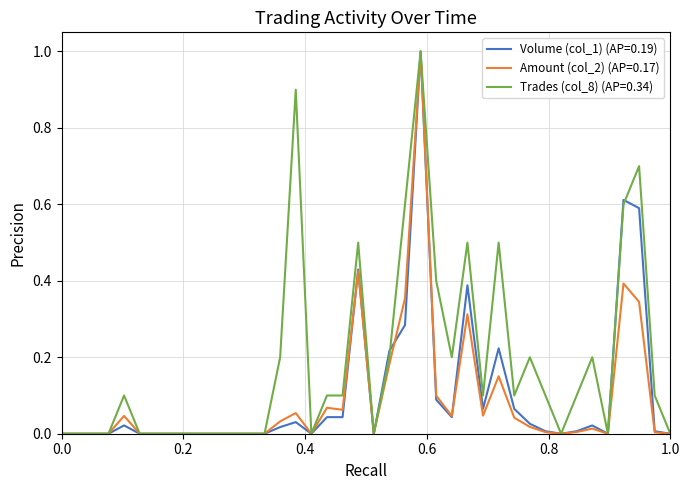

What is the maximum value shown in the chart?

1.0